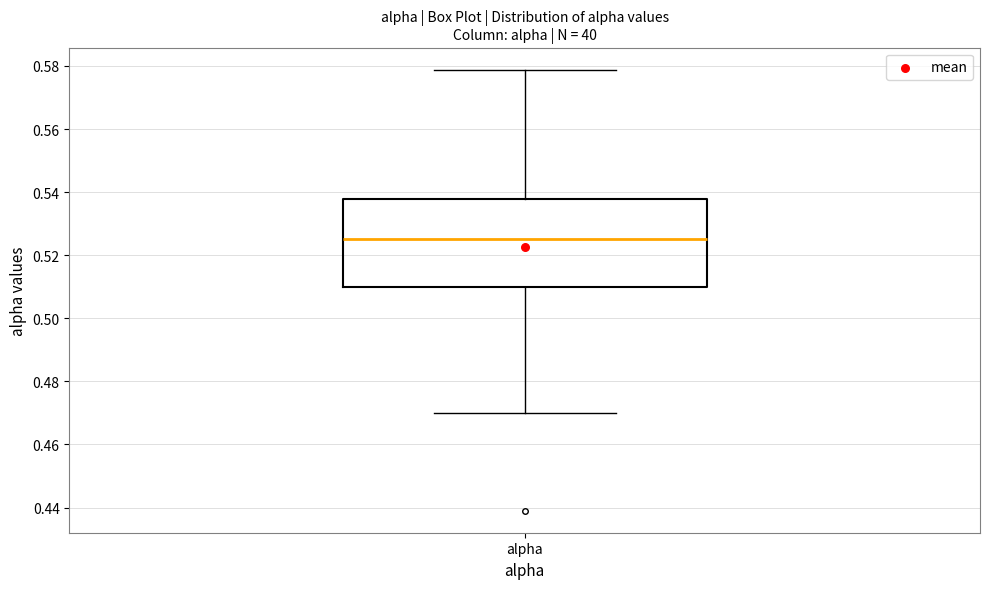

Transcribe this box plot: give where the median line is, the range the box spans, and where the two whiskers end, as read against the y-axis. The values are not printed on the chart, so give them approximately, as read against the axis.

median 0.526, box 0.510 to 0.538, whiskers 0.470 to 0.578